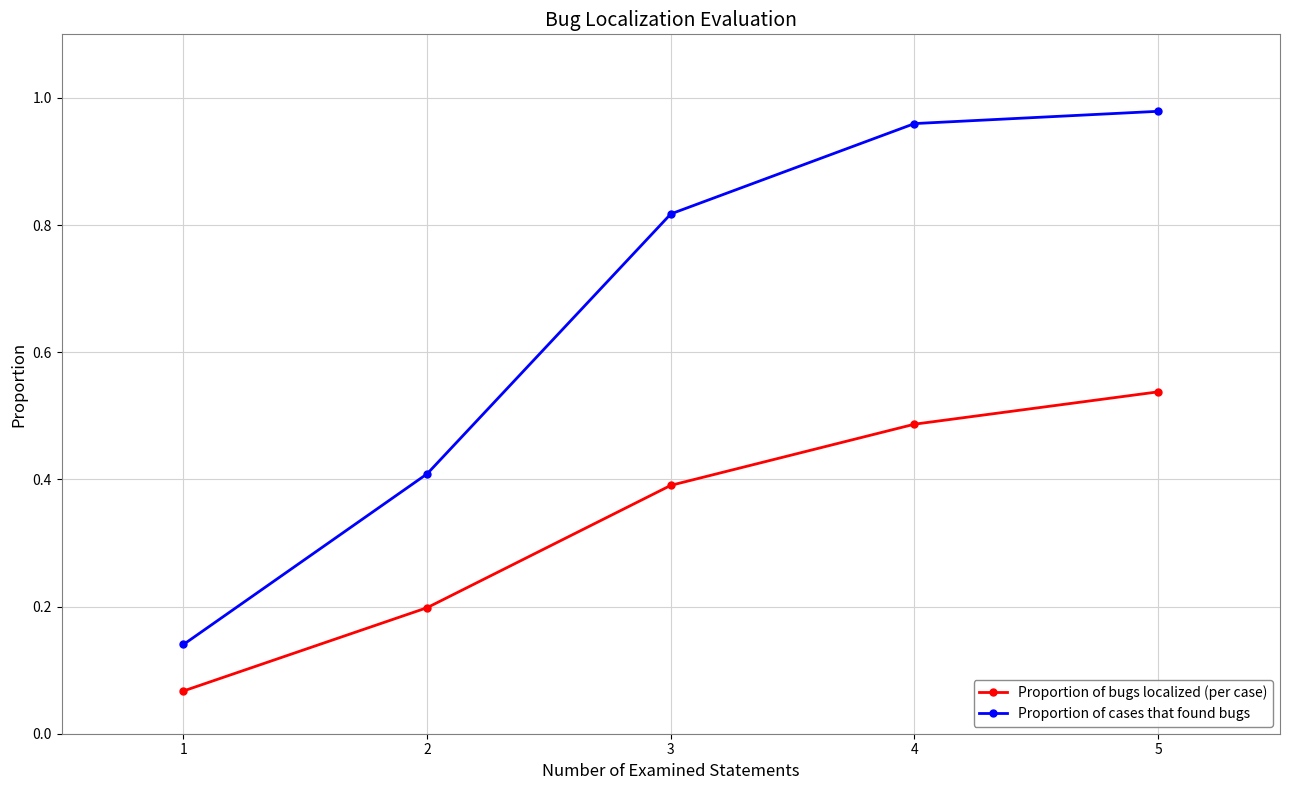

True or false: Proportion of bugs localized (per case) and Proportion of cases that found bugs intersect in this chart.

False